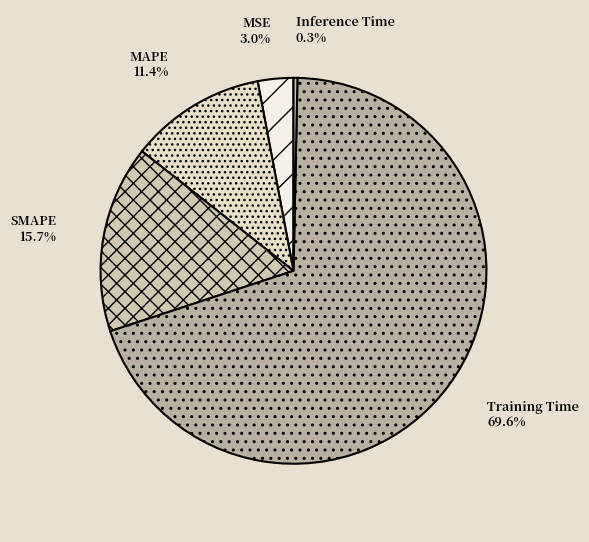

What is the smallest slice in the pie chart?

Inference Time